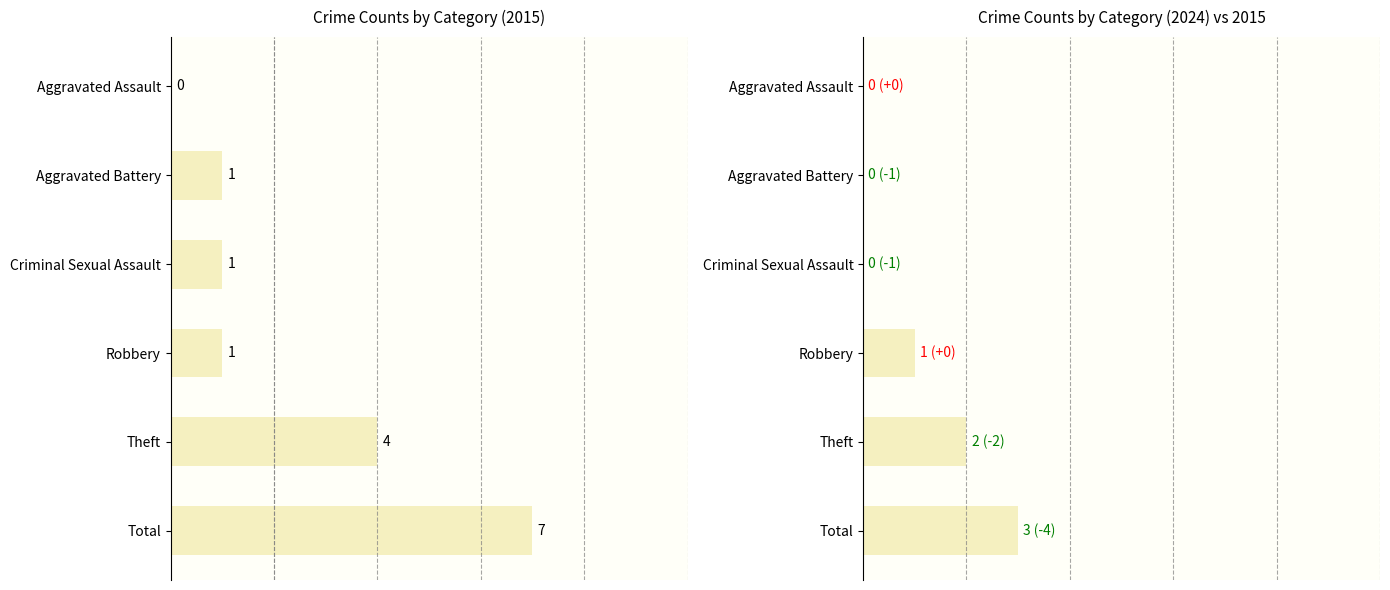

Which series changed the most between Criminal Sexual Assault and Total?

2015